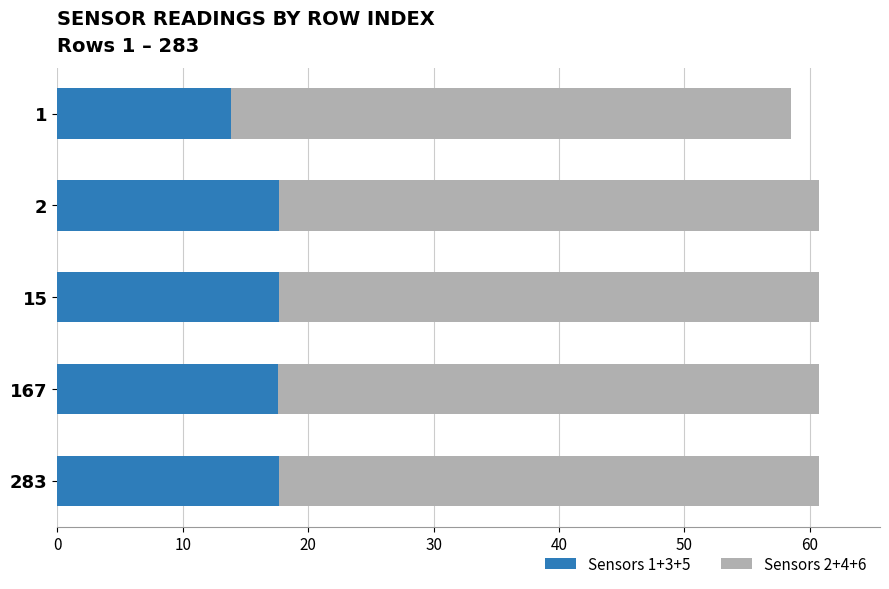

What is the difference between the second highest and minimum values in the Sensors 1+3+5 series?

3.8